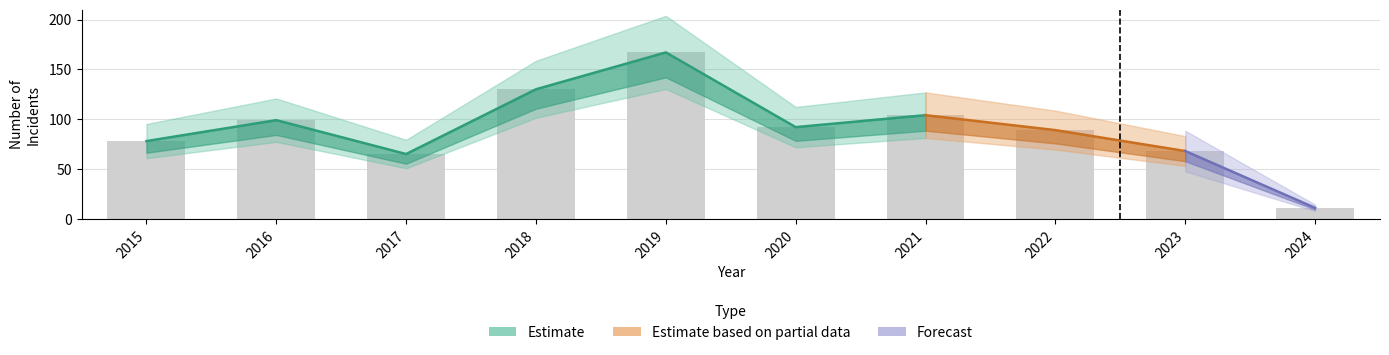

What is the value of the 9th bar from the left?

68